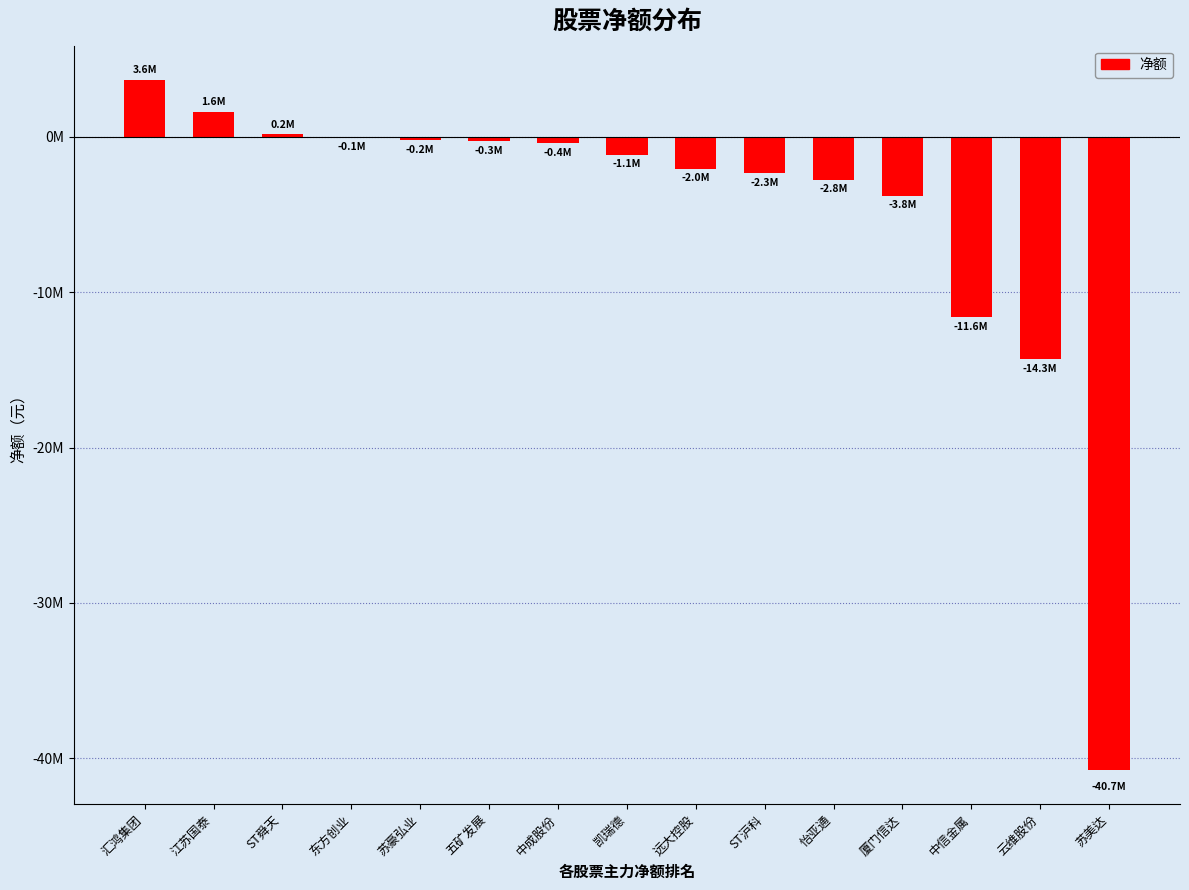

Which category has the lowest value across all series?

苏美达